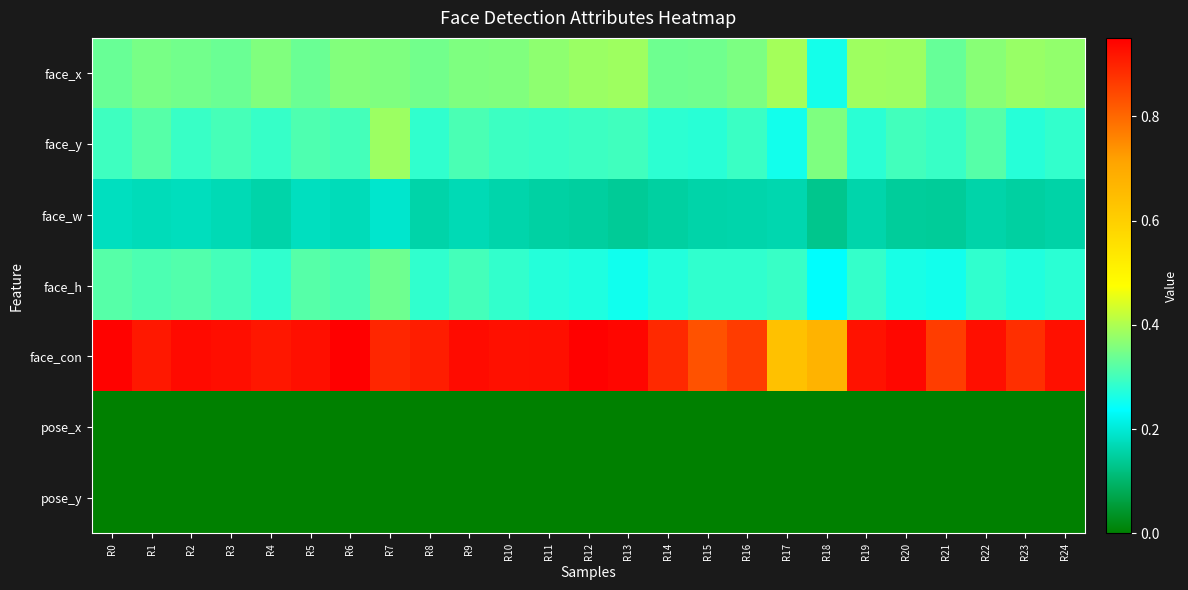

Which has a higher value, R10 or R24?

R24